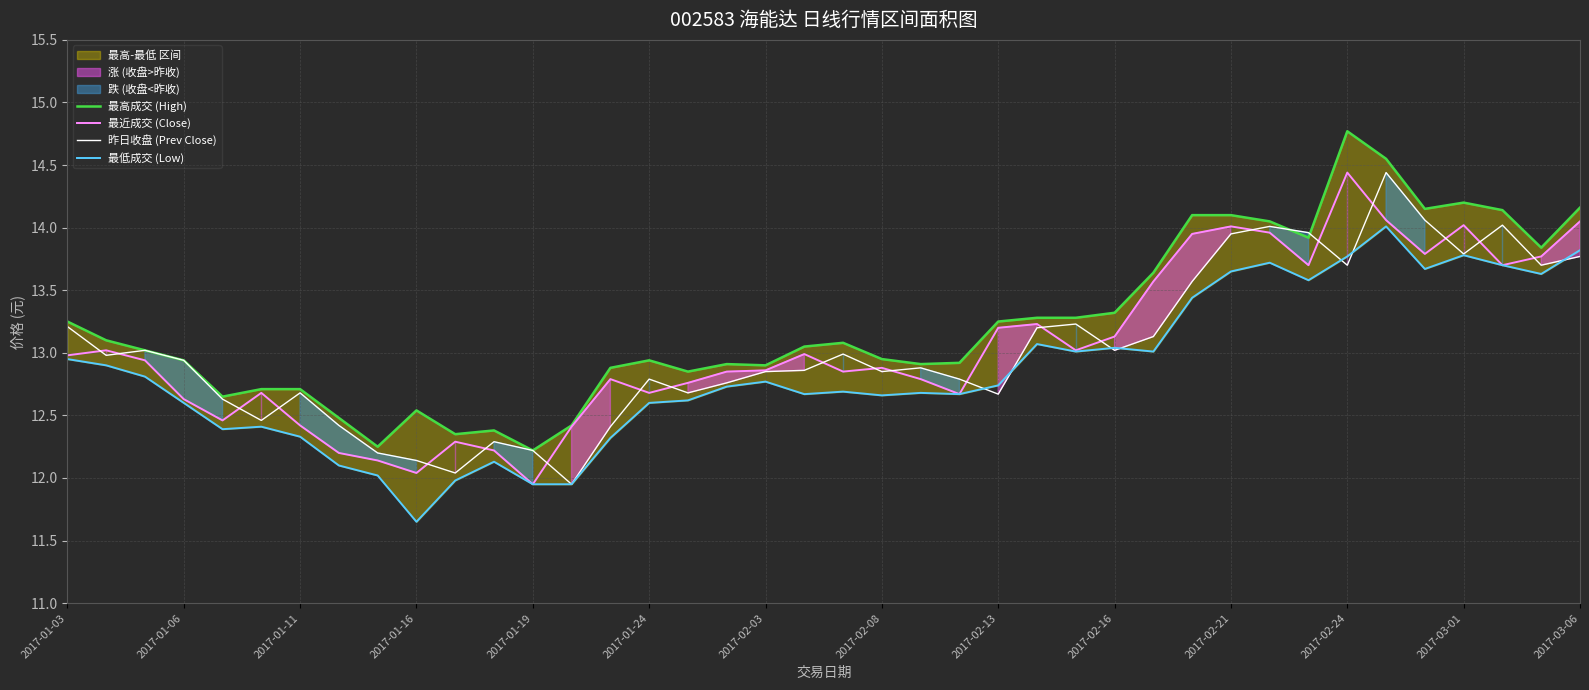

At which category is the sum across all series the highest?

34